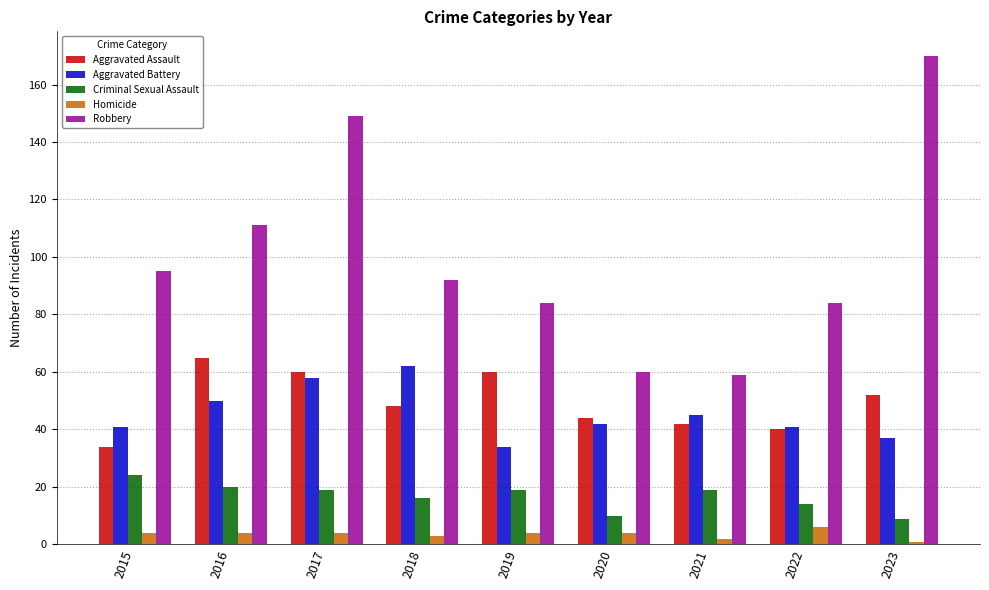

At which label does Criminal Sexual Assault reach its peak?

2015